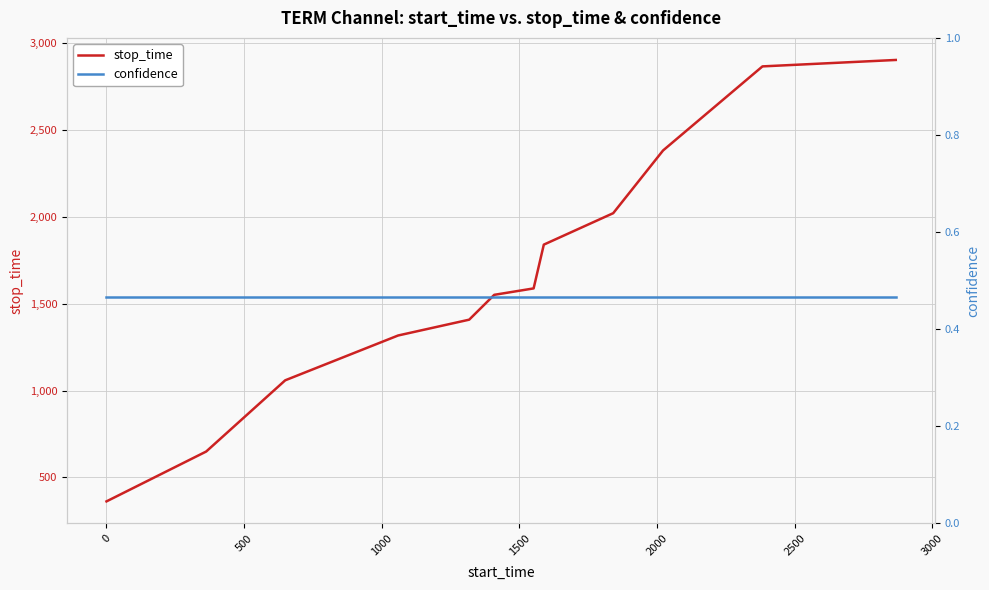

What is the sum of all stop_time values?

19946